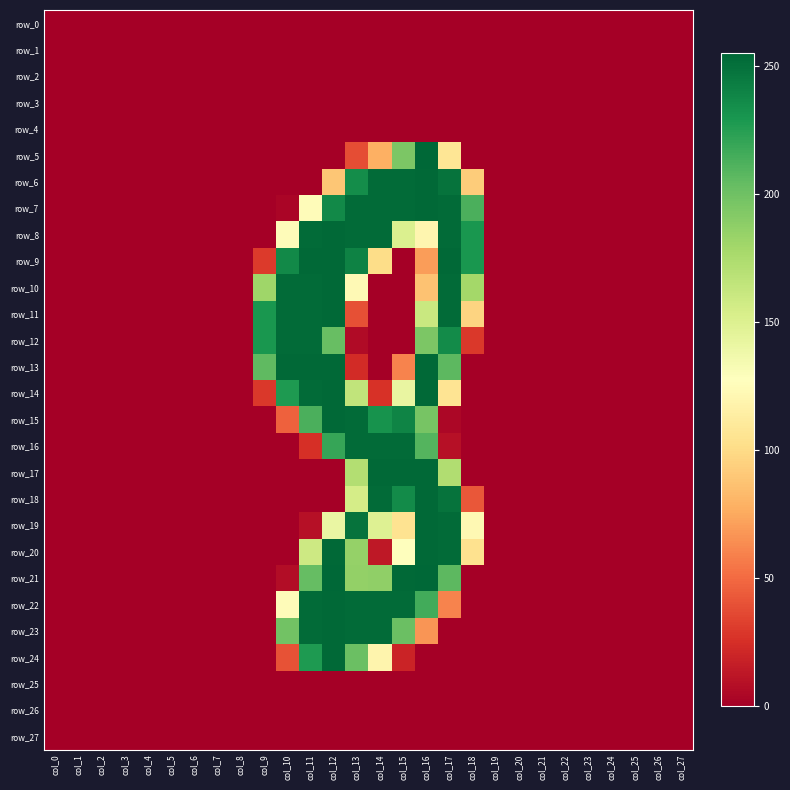

Reading left to right, what are all the values shown in this chart?

row_0: col_0=0	col_1=0	col_2=0	col_3=0	col_4=0	col_5=0	col_6=0	col_7=0	col_8=0	col_9=0	col_10=0	col_11=0	col_12=0	col_13=0	col_14=0	col_15=0	col_16=0	col_17=0	col_18=0	col_19=0	col_20=0	col_21=0	col_22=0	col_23=0	col_24=0	col_25=0	col_26=0	col_27=0
row_1: col_0=0	col_1=0	col_2=0	col_3=0	col_4=0	col_5=0	col_6=0	col_7=0	col_8=0	col_9=0	col_10=0	col_11=0	col_12=0	col_13=0	col_14=0	col_15=0	col_16=0	col_17=0	col_18=0	col_19=0	col_20=0	col_21=0	col_22=0	col_23=0	col_24=0	col_25=0	col_26=0	col_27=0
row_2: col_0=0	col_1=0	col_2=0	col_3=0	col_4=0	col_5=0	col_6=0	col_7=0	col_8=0	col_9=0	col_10=0	col_11=0	col_12=0	col_13=0	col_14=0	col_15=0	col_16=0	col_17=0	col_18=0	col_19=0	col_20=0	col_21=0	col_22=0	col_23=0	col_24=0	col_25=0	col_26=0	col_27=0
row_3: col_0=0	col_1=0	col_2=0	col_3=0	col_4=0	col_5=0	col_6=0	col_7=0	col_8=0	col_9=0	col_10=0	col_11=0	col_12=0	col_13=0	col_14=0	col_15=0	col_16=0	col_17=0	col_18=0	col_19=0	col_20=0	col_21=0	col_22=0	col_23=0	col_24=0	col_25=0	col_26=0	col_27=0
row_4: col_0=0	col_1=0	col_2=0	col_3=0	col_4=0	col_5=0	col_6=0	col_7=0	col_8=0	col_9=0	col_10=0	col_11=0	col_12=0	col_13=0	col_14=0	col_15=0	col_16=0	col_17=0	col_18=0	col_19=0	col_20=0	col_21=0	col_22=0	col_23=0	col_24=0	col_25=0	col_26=0	col_27=0
row_5: col_0=0	col_1=0	col_2=0	col_3=0	col_4=0	col_5=0	col_6=0	col_7=0	col_8=0	col_9=0	col_10=0	col_11=0	col_12=0	col_13=38	col_14=78	col_15=195	col_16=255	col_17=107	col_18=0	col_19=0	col_20=0	col_21=0	col_22=0	col_23=0	col_24=0	col_25=0	col_26=0	col_27=0
row_6: col_0=0	col_1=0	col_2=0	col_3=0	col_4=0	col_5=0	col_6=0	col_7=0	col_8=0	col_9=0	col_10=0	col_11=0	col_12=89	col_13=235	col_14=253	col_15=253	col_16=254	col_17=249	col_18=92	col_19=0	col_20=0	col_21=0	col_22=0	col_23=0	col_24=0	col_25=0	col_26=0	col_27=0
row_7: col_0=0	col_1=0	col_2=0	col_3=0	col_4=0	col_5=0	col_6=0	col_7=0	col_8=0	col_9=0	col_10=3	col_11=125	col_12=237	col_13=253	col_14=253	col_15=253	col_16=254	col_17=253	col_18=213	col_19=0	col_20=0	col_21=0	col_22=0	col_23=0	col_24=0	col_25=0	col_26=0	col_27=0
row_8: col_0=0	col_1=0	col_2=0	col_3=0	col_4=0	col_5=0	col_6=0	col_7=0	col_8=0	col_9=0	col_10=125	col_11=253	col_12=254	col_13=253	col_14=253	col_15=151	col_16=120	col_17=253	col_18=230	col_19=0	col_20=0	col_21=0	col_22=0	col_23=0	col_24=0	col_25=0	col_26=0	col_27=0
row_9: col_0=0	col_1=0	col_2=0	col_3=0	col_4=0	col_5=0	col_6=0	col_7=0	col_8=0	col_9=30	col_10=237	col_11=254	col_12=254	col_13=241	col_14=101	col_15=0	col_16=70	col_17=254	col_18=230	col_19=0	col_20=0	col_21=0	col_22=0	col_23=0	col_24=0	col_25=0	col_26=0	col_27=0
row_10: col_0=0	col_1=0	col_2=0	col_3=0	col_4=0	col_5=0	col_6=0	col_7=0	col_8=0	col_9=181	col_10=253	col_11=253	col_12=254	col_13=123	col_14=0	col_15=0	col_16=87	col_17=253	col_18=179	col_19=0	col_20=0	col_21=0	col_22=0	col_23=0	col_24=0	col_25=0	col_26=0	col_27=0
row_11: col_0=0	col_1=0	col_2=0	col_3=0	col_4=0	col_5=0	col_6=0	col_7=0	col_8=0	col_9=230	col_10=253	col_11=253	col_12=254	col_13=39	col_14=0	col_15=0	col_16=161	col_17=253	col_18=96	col_19=0	col_20=0	col_21=0	col_22=0	col_23=0	col_24=0	col_25=0	col_26=0	col_27=0
row_12: col_0=0	col_1=0	col_2=0	col_3=0	col_4=0	col_5=0	col_6=0	col_7=0	col_8=0	col_9=230	col_10=253	col_11=253	col_12=203	col_13=6	col_14=0	col_15=0	col_16=195	col_17=236	col_18=29	col_19=0	col_20=0	col_21=0	col_22=0	col_23=0	col_24=0	col_25=0	col_26=0	col_27=0
row_13: col_0=0	col_1=0	col_2=0	col_3=0	col_4=0	col_5=0	col_6=0	col_7=0	col_8=0	col_9=206	col_10=254	col_11=254	col_12=254	col_13=23	col_14=0	col_15=60	col_16=254	col_17=207	col_18=0	col_19=0	col_20=0	col_21=0	col_22=0	col_23=0	col_24=0	col_25=0	col_26=0	col_27=0
row_14: col_0=0	col_1=0	col_2=0	col_3=0	col_4=0	col_5=0	col_6=0	col_7=0	col_8=0	col_9=29	col_10=228	col_11=253	col_12=254	col_13=165	col_14=26	col_15=142	col_16=254	col_17=106	col_18=0	col_19=0	col_20=0	col_21=0	col_22=0	col_23=0	col_24=0	col_25=0	col_26=0	col_27=0
row_15: col_0=0	col_1=0	col_2=0	col_3=0	col_4=0	col_5=0	col_6=0	col_7=0	col_8=0	col_9=0	col_10=46	col_11=213	col_12=254	col_13=253	col_14=232	col_15=240	col_16=197	col_17=4	col_18=0	col_19=0	col_20=0	col_21=0	col_22=0	col_23=0	col_24=0	col_25=0	col_26=0	col_27=0
row_16: col_0=0	col_1=0	col_2=0	col_3=0	col_4=0	col_5=0	col_6=0	col_7=0	col_8=0	col_9=0	col_10=0	col_11=25	col_12=220	col_13=253	col_14=253	col_15=253	col_16=210	col_17=9	col_18=0	col_19=0	col_20=0	col_21=0	col_22=0	col_23=0	col_24=0	col_25=0	col_26=0	col_27=0
row_17: col_0=0	col_1=0	col_2=0	col_3=0	col_4=0	col_5=0	col_6=0	col_7=0	col_8=0	col_9=0	col_10=0	col_11=0	col_12=0	col_13=172	col_14=254	col_15=254	col_16=254	col_17=173	col_18=0	col_19=0	col_20=0	col_21=0	col_22=0	col_23=0	col_24=0	col_25=0	col_26=0	col_27=0
row_18: col_0=0	col_1=0	col_2=0	col_3=0	col_4=0	col_5=0	col_6=0	col_7=0	col_8=0	col_9=0	col_10=0	col_11=0	col_12=0	col_13=155	col_14=253	col_15=236	col_16=254	col_17=249	col_18=42	col_19=0	col_20=0	col_21=0	col_22=0	col_23=0	col_24=0	col_25=0	col_26=0	col_27=0
row_19: col_0=0	col_1=0	col_2=0	col_3=0	col_4=0	col_5=0	col_6=0	col_7=0	col_8=0	col_9=0	col_10=0	col_11=9	col_12=141	col_13=249	col_14=149	col_15=105	col_16=254	col_17=253	col_18=122	col_19=0	col_20=0	col_21=0	col_22=0	col_23=0	col_24=0	col_25=0	col_26=0	col_27=0
row_20: col_0=0	col_1=0	col_2=0	col_3=0	col_4=0	col_5=0	col_6=0	col_7=0	col_8=0	col_9=0	col_10=0	col_11=159	col_12=254	col_13=185	col_14=13	col_15=127	col_16=254	col_17=253	col_18=104	col_19=0	col_20=0	col_21=0	col_22=0	col_23=0	col_24=0	col_25=0	col_26=0	col_27=0
row_21: col_0=0	col_1=0	col_2=0	col_3=0	col_4=0	col_5=0	col_6=0	col_7=0	col_8=0	col_9=0	col_10=7	col_11=204	col_12=255	col_13=186	col_14=187	col_15=254	col_16=255	col_17=207	col_18=0	col_19=0	col_20=0	col_21=0	col_22=0	col_23=0	col_24=0	col_25=0	col_26=0	col_27=0
row_22: col_0=0	col_1=0	col_2=0	col_3=0	col_4=0	col_5=0	col_6=0	col_7=0	col_8=0	col_9=0	col_10=125	col_11=253	col_12=254	col_13=253	col_14=253	col_15=253	col_16=216	col_17=60	col_18=0	col_19=0	col_20=0	col_21=0	col_22=0	col_23=0	col_24=0	col_25=0	col_26=0	col_27=0
row_23: col_0=0	col_1=0	col_2=0	col_3=0	col_4=0	col_5=0	col_6=0	col_7=0	col_8=0	col_9=0	col_10=199	col_11=253	col_12=254	col_13=253	col_14=253	col_15=202	col_16=67	col_17=0	col_18=0	col_19=0	col_20=0	col_21=0	col_22=0	col_23=0	col_24=0	col_25=0	col_26=0	col_27=0
row_24: col_0=0	col_1=0	col_2=0	col_3=0	col_4=0	col_5=0	col_6=0	col_7=0	col_8=0	col_9=0	col_10=40	col_11=228	col_12=254	col_13=202	col_14=119	col_15=19	col_16=0	col_17=0	col_18=0	col_19=0	col_20=0	col_21=0	col_22=0	col_23=0	col_24=0	col_25=0	col_26=0	col_27=0
row_25: col_0=0	col_1=0	col_2=0	col_3=0	col_4=0	col_5=0	col_6=0	col_7=0	col_8=0	col_9=0	col_10=0	col_11=0	col_12=0	col_13=0	col_14=0	col_15=0	col_16=0	col_17=0	col_18=0	col_19=0	col_20=0	col_21=0	col_22=0	col_23=0	col_24=0	col_25=0	col_26=0	col_27=0
row_26: col_0=0	col_1=0	col_2=0	col_3=0	col_4=0	col_5=0	col_6=0	col_7=0	col_8=0	col_9=0	col_10=0	col_11=0	col_12=0	col_13=0	col_14=0	col_15=0	col_16=0	col_17=0	col_18=0	col_19=0	col_20=0	col_21=0	col_22=0	col_23=0	col_24=0	col_25=0	col_26=0	col_27=0
row_27: col_0=0	col_1=0	col_2=0	col_3=0	col_4=0	col_5=0	col_6=0	col_7=0	col_8=0	col_9=0	col_10=0	col_11=0	col_12=0	col_13=0	col_14=0	col_15=0	col_16=0	col_17=0	col_18=0	col_19=0	col_20=0	col_21=0	col_22=0	col_23=0	col_24=0	col_25=0	col_26=0	col_27=0